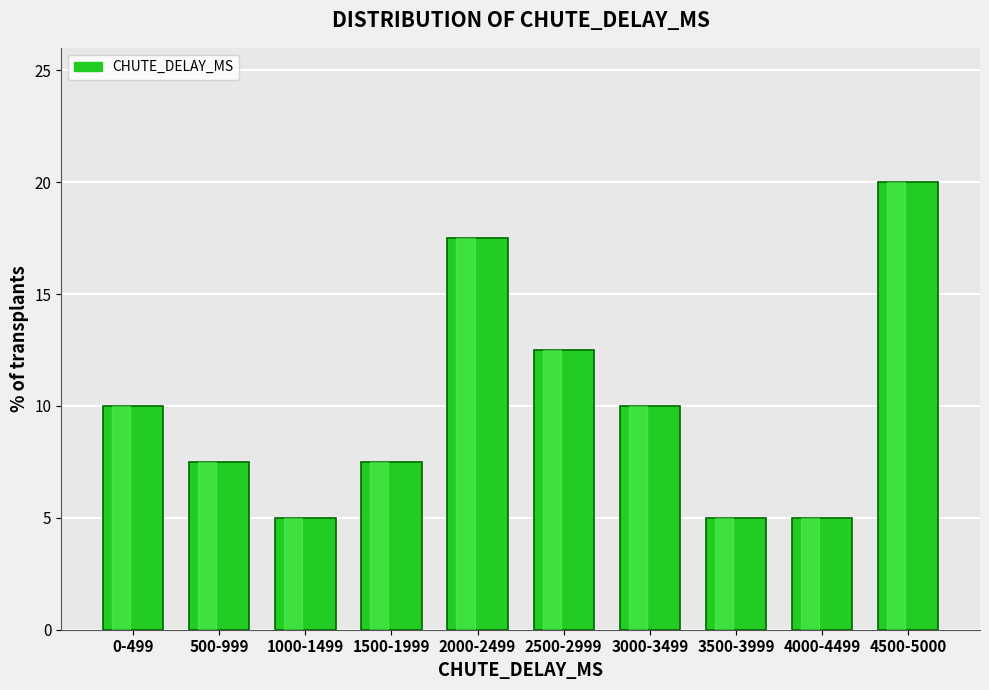

Reading left to right, extract all data points from this chart.

10.0	7.5	5.0	7.5	17.5	12.5	10.0	5.0	5.0	20.0